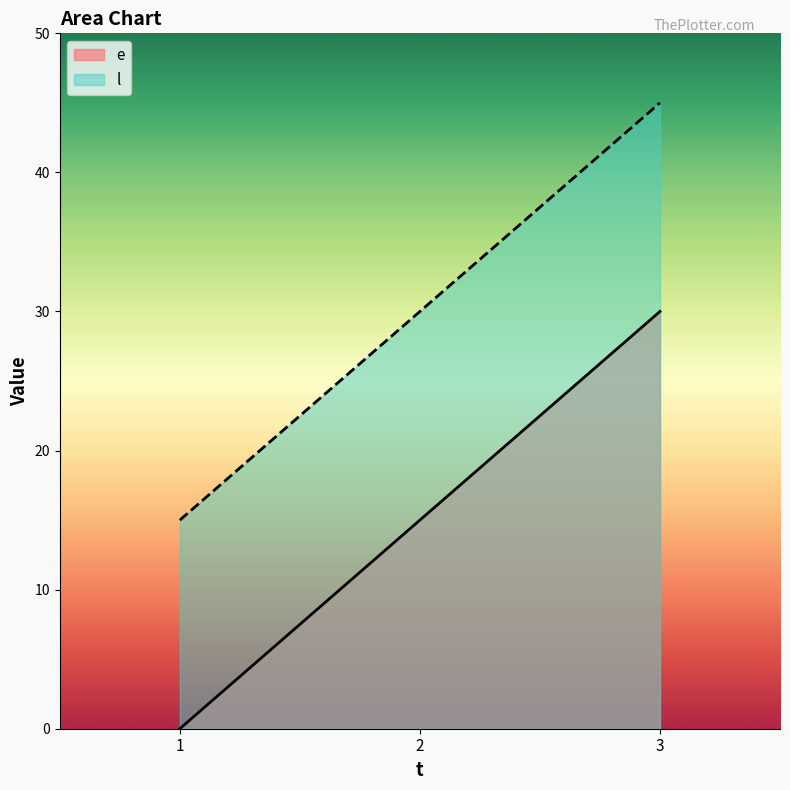

Reading left to right, what are all the values shown in this chart?

e: 0	15	30
l: 15	30	45